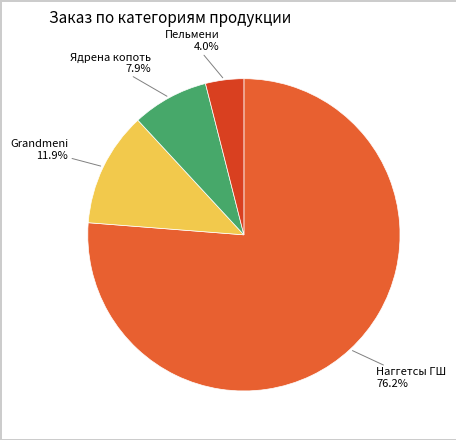

Which category has the smallest portion of the pie?

Пельмени